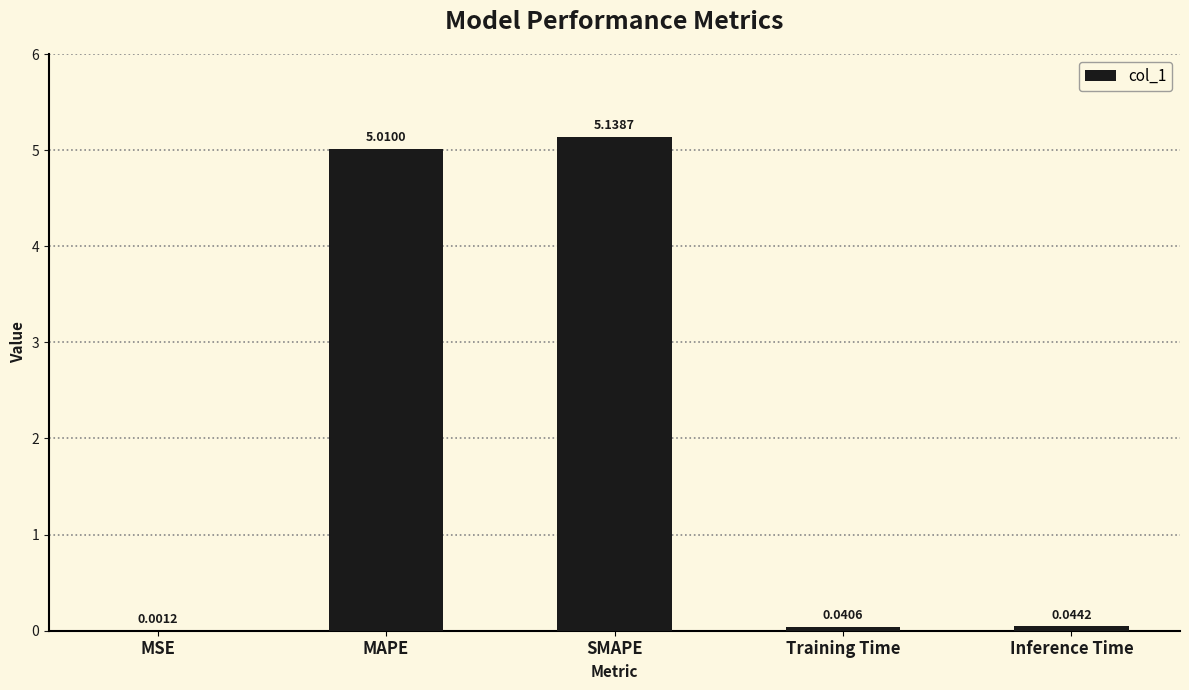

Between MSE and SMAPE, which is larger?

SMAPE